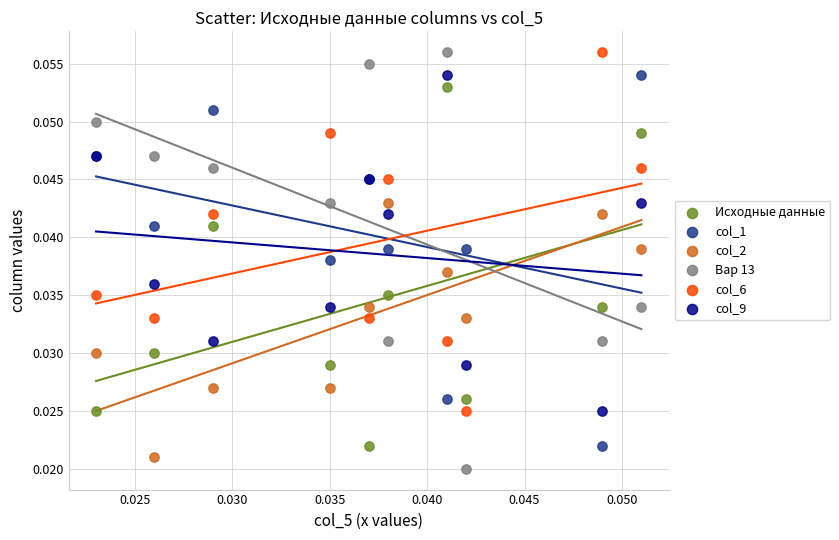

Which series has the widest spread of Y values?

Вар 13